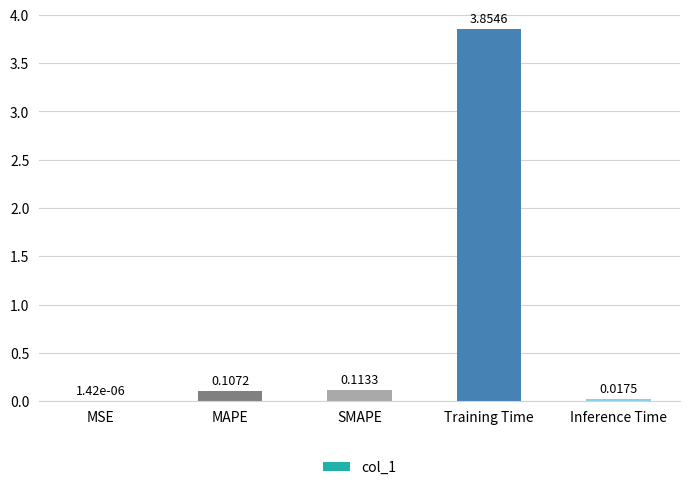

How many series are shown in this chart?

1